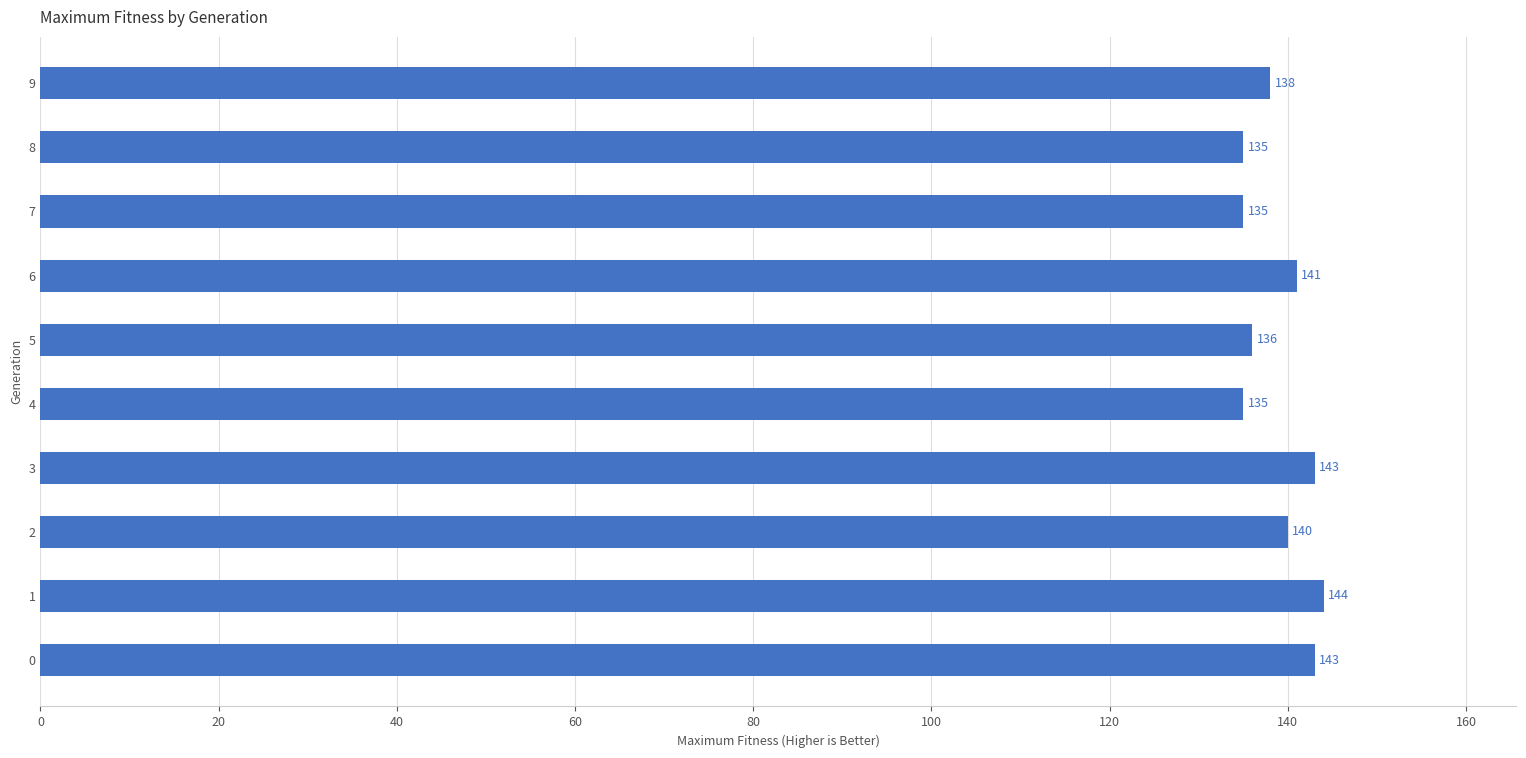

What is the average value?

139